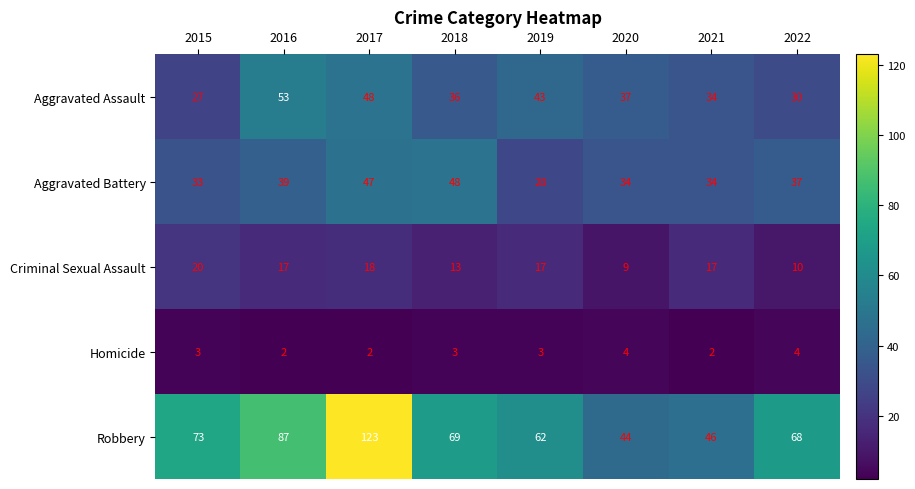

The value of Aggravated Battery at 2015 is 33. True or false?

True